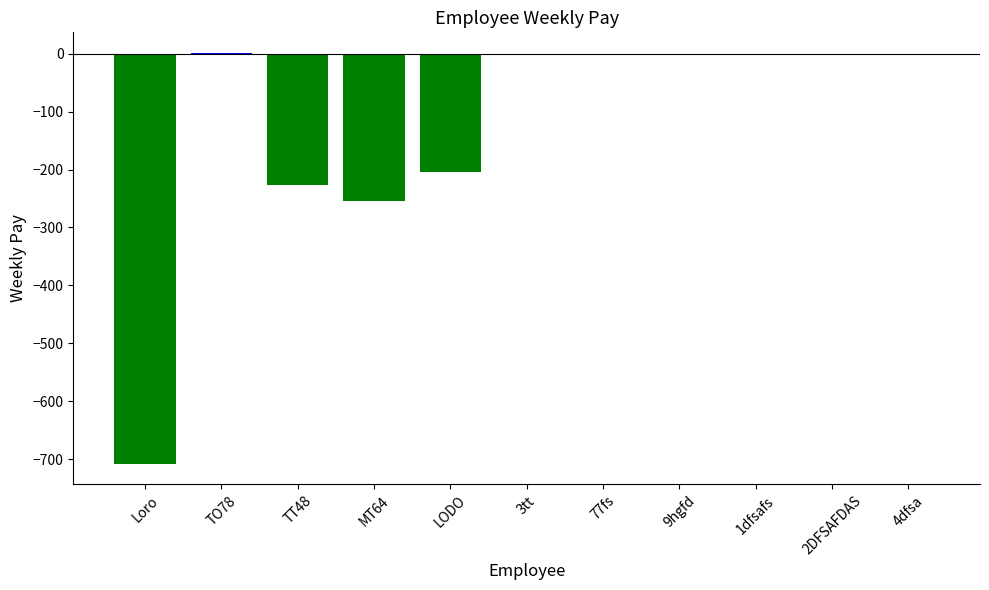

What is the sum of all values?

-1390.9